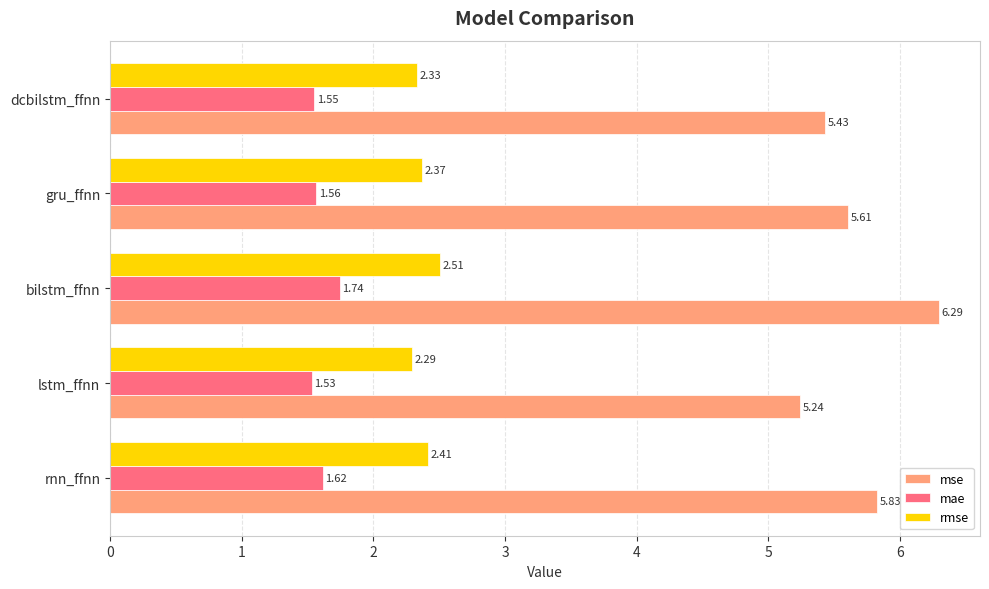

At which category is the sum across all series the highest?

bilstm_ffnn